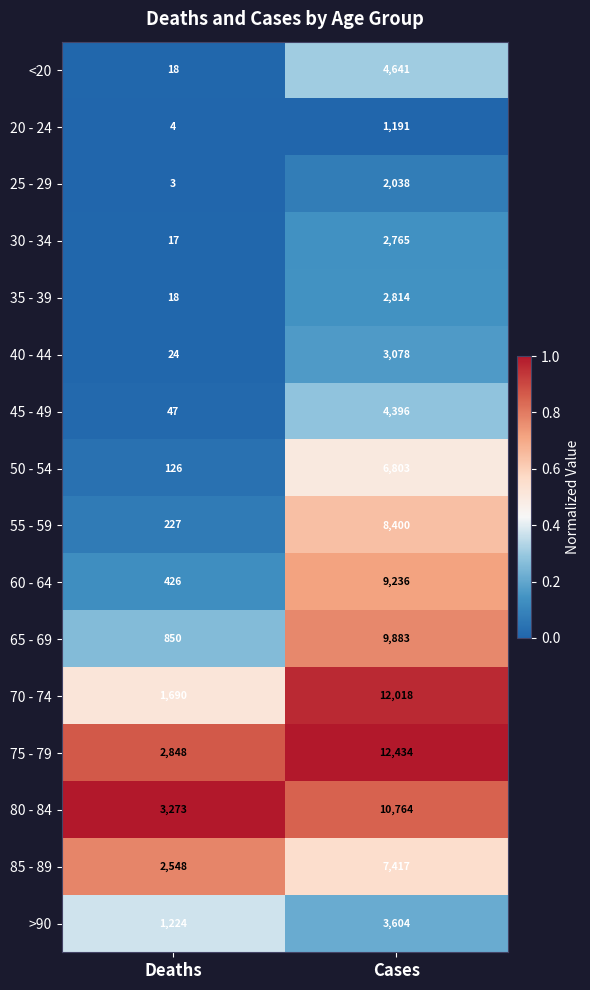

What is the maximum value shown in the chart?

12434